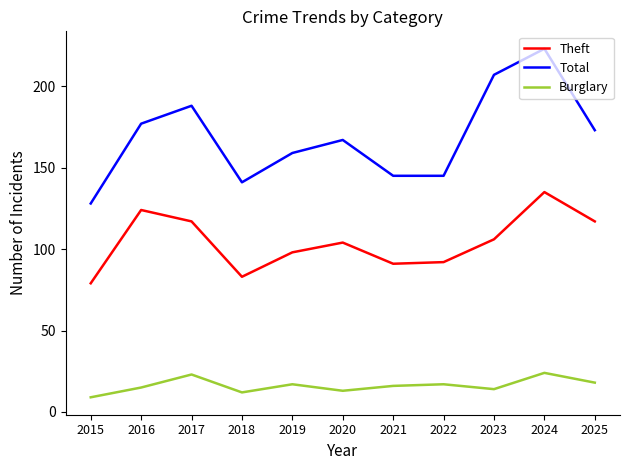

True or false: Theft and Total cross at least once.

False